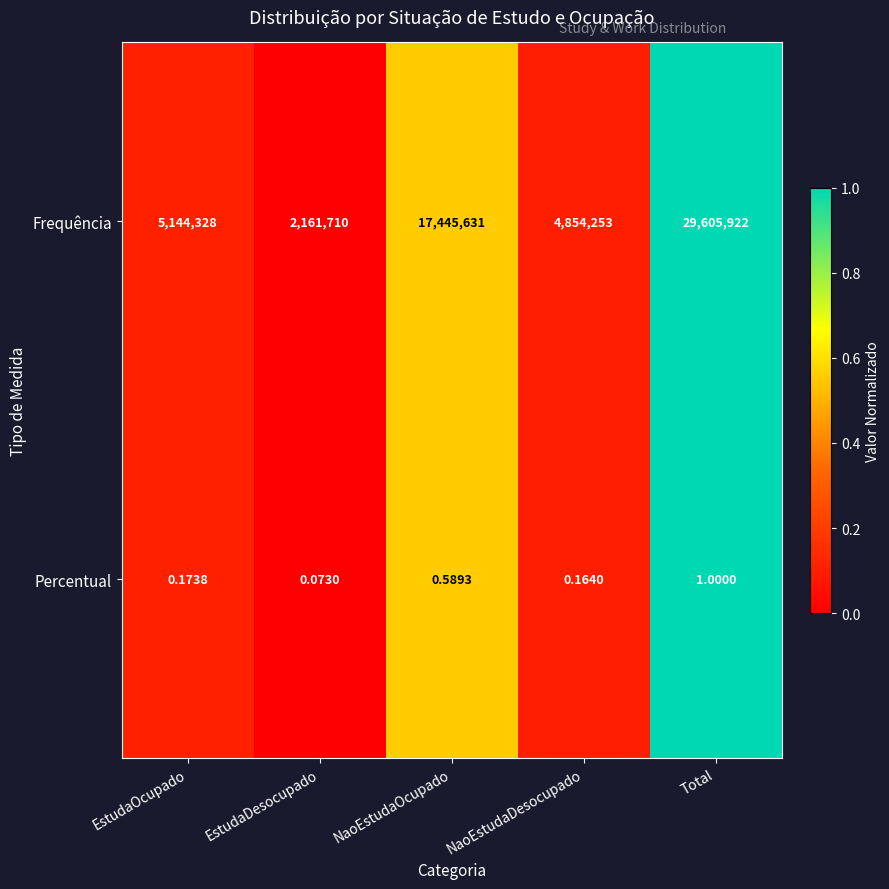

Which series has the widest spread of values?

Frequência